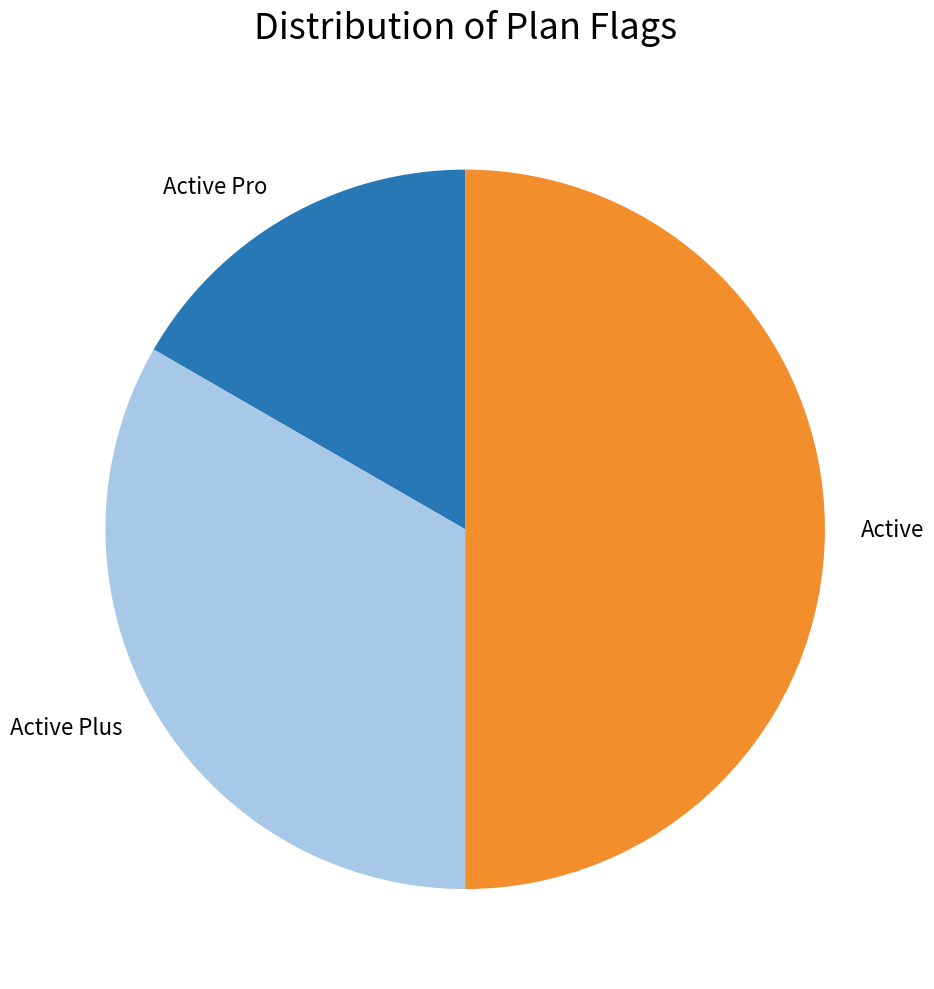

Which category has the smallest portion of the pie?

Active Pro